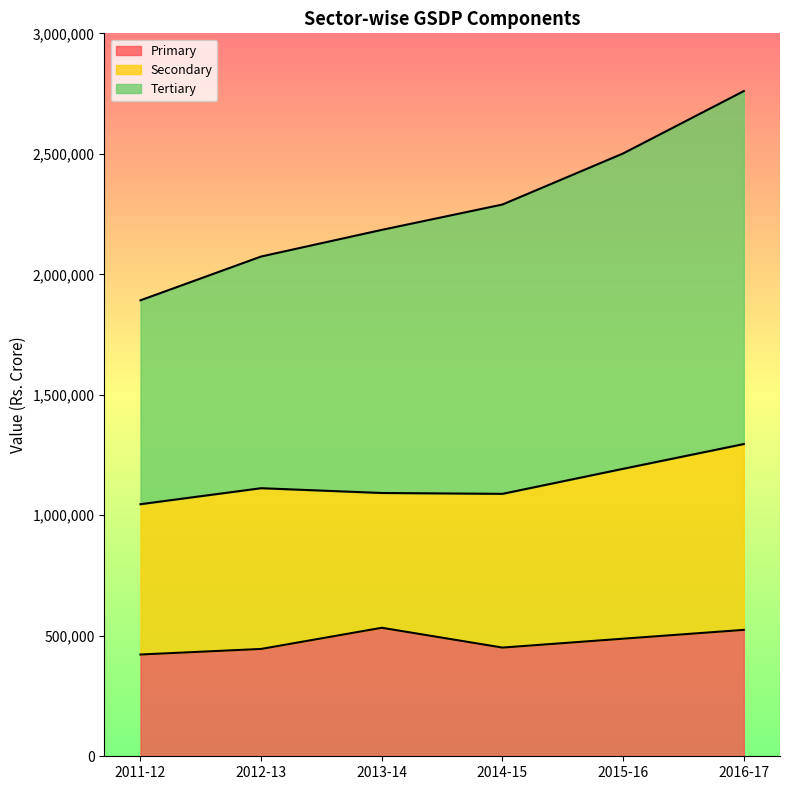

What is the minimum value shown in the chart?

422304